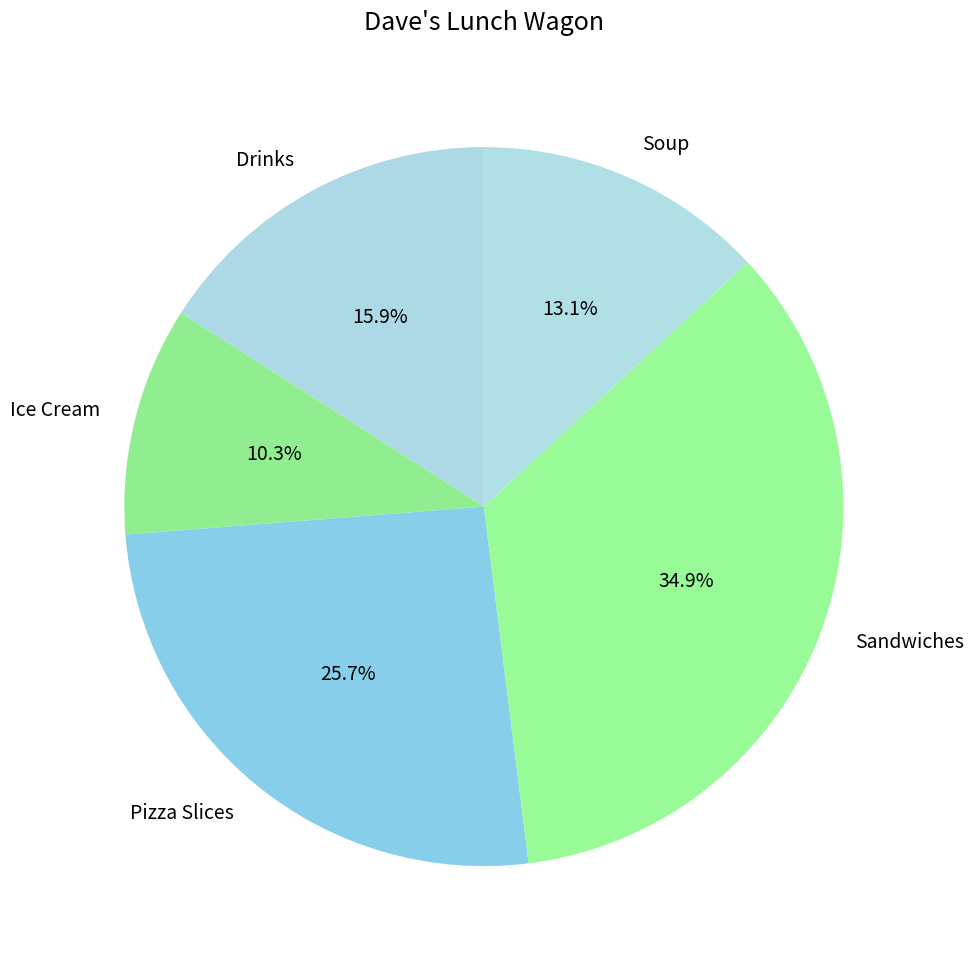

Rank the categories by value from highest to lowest.

Sandwiches, Pizza Slices, Drinks, Soup, Ice Cream